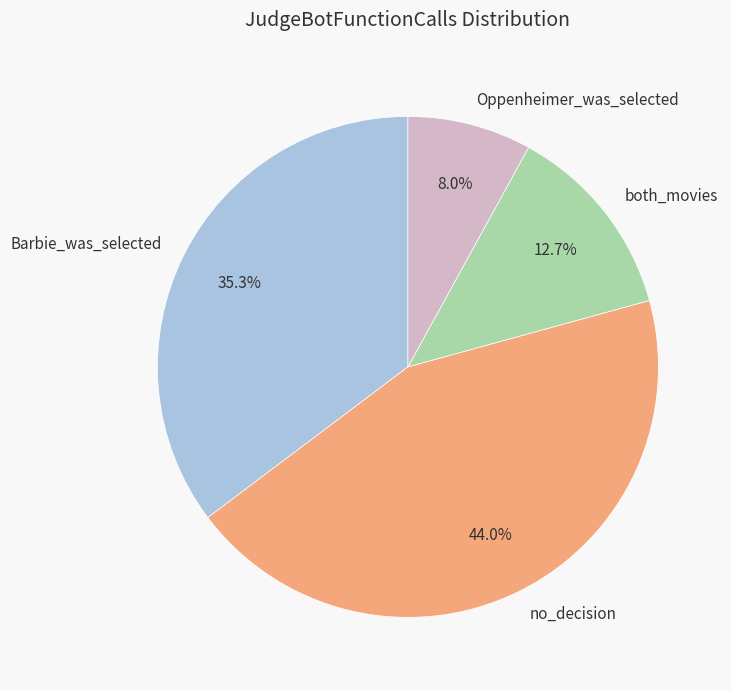

Approximately how many times larger is the value at both_movies compared to no_decision?

0.3